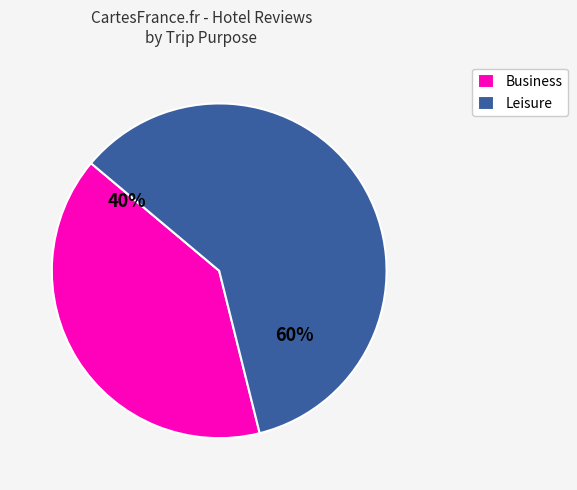

Rank the categories by value from highest to lowest.

Leisure, Business